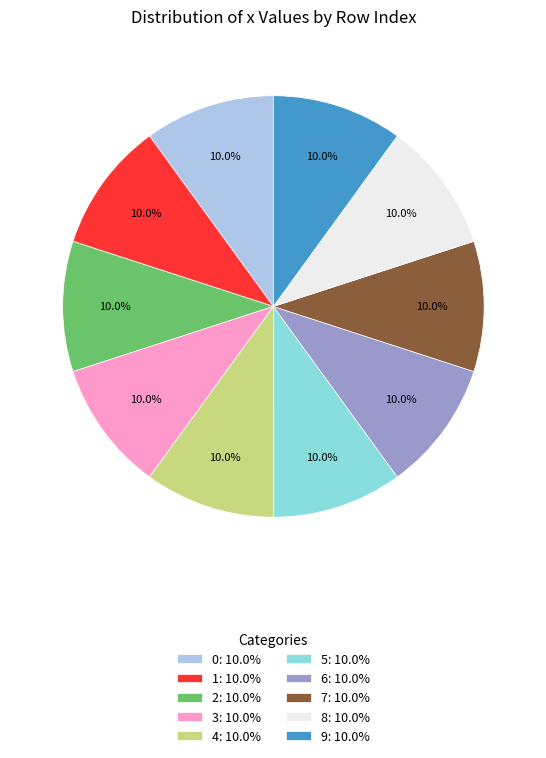

How many slices are in this pie chart?

10